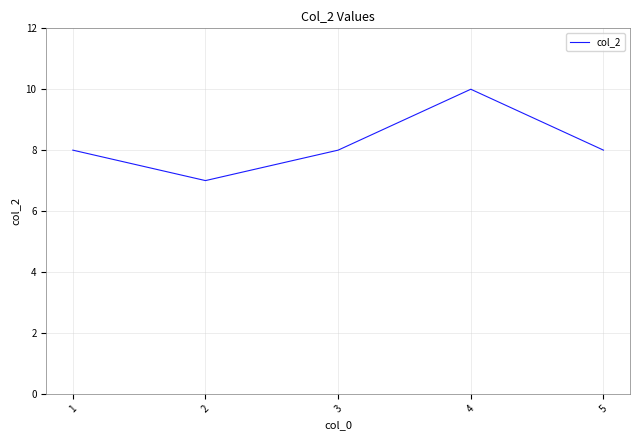

Count the values in the range 8 to 9.

3